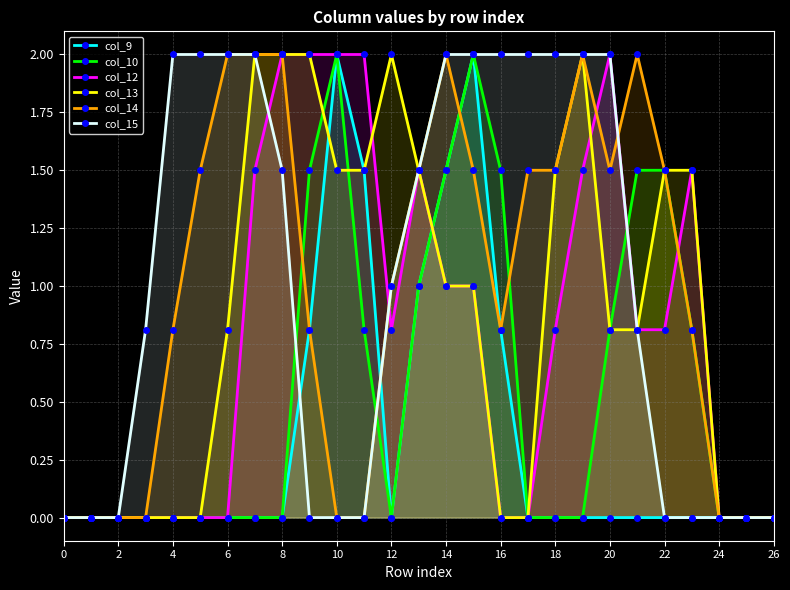

Which series has the largest range (max minus min)?

col_9